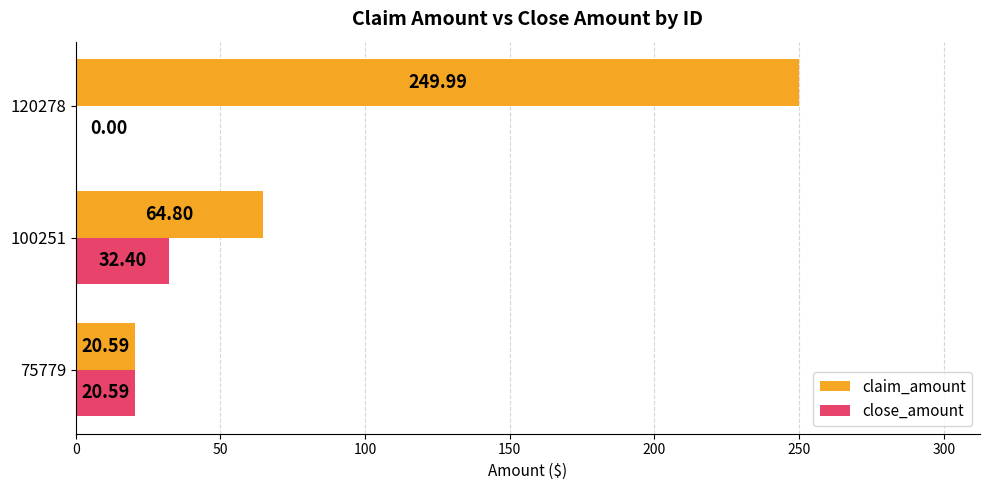

What is the maximum value shown in the chart?

250.0